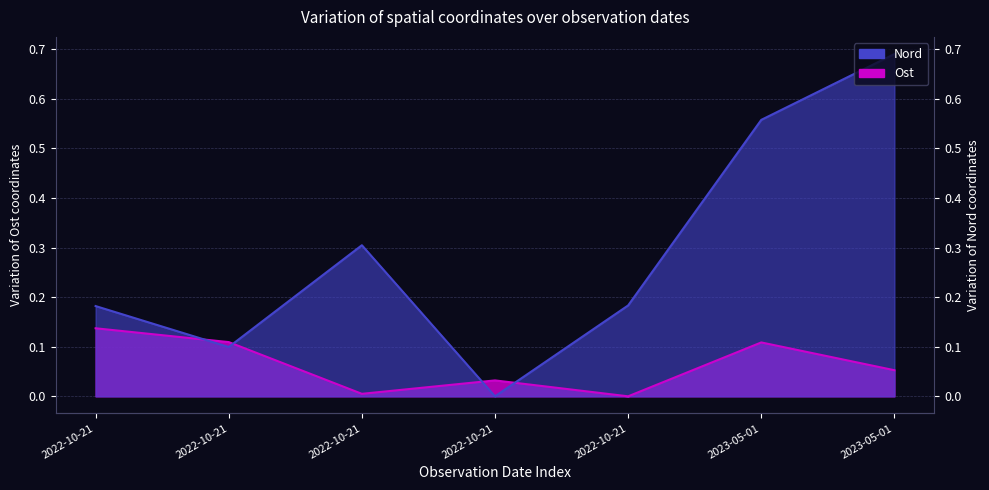

After their last crossing, which series has the higher values: Nord or Ost?

Nord